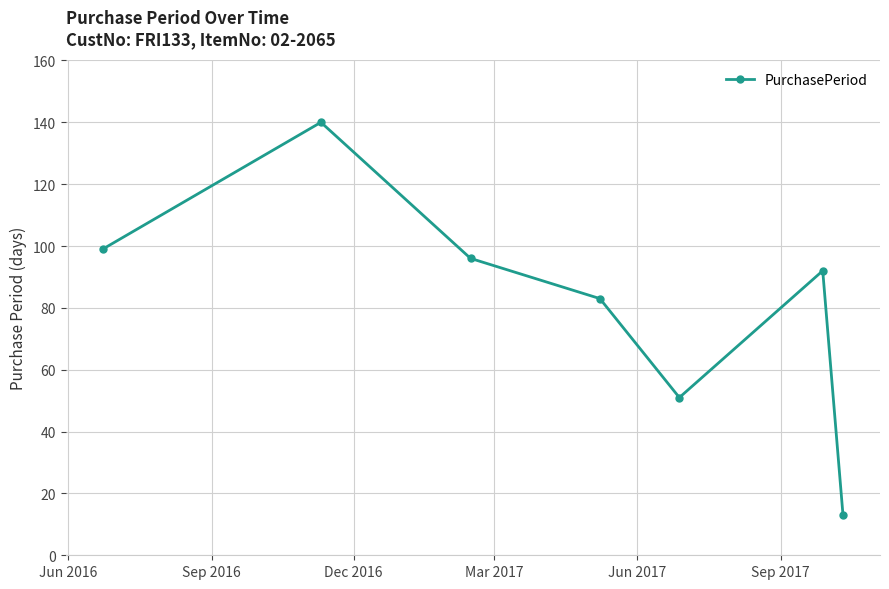

Reading left to right, extract all data points from this chart.

99	140	96	83	51	92	13